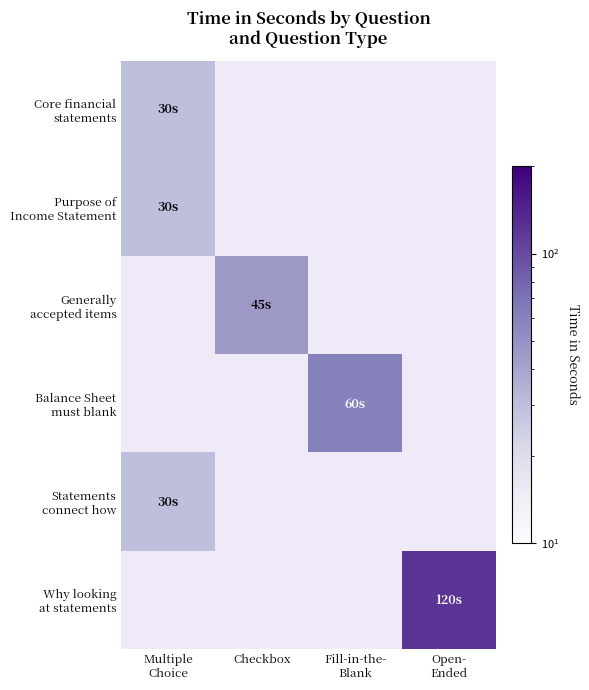

Between Fill-in-the-
Blank and Open-
Ended, which is larger?

Open-
Ended